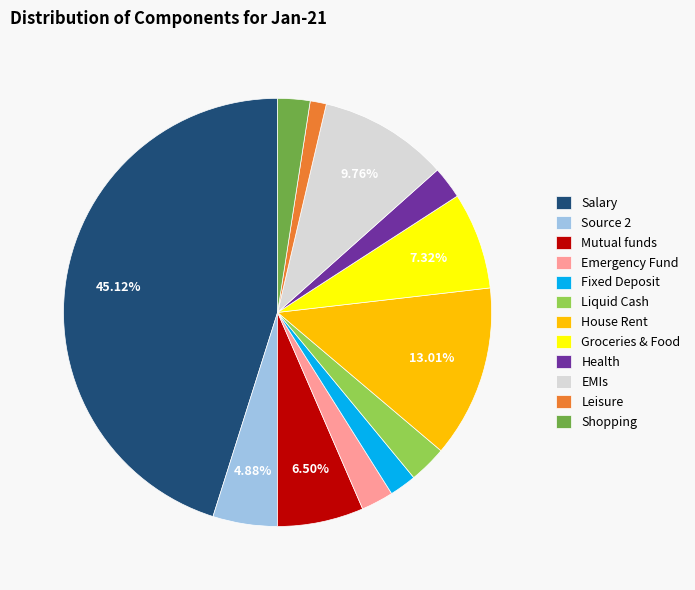

To the nearest percent, what is the combined percentage of Source 2 and Groceries & Food?

12%